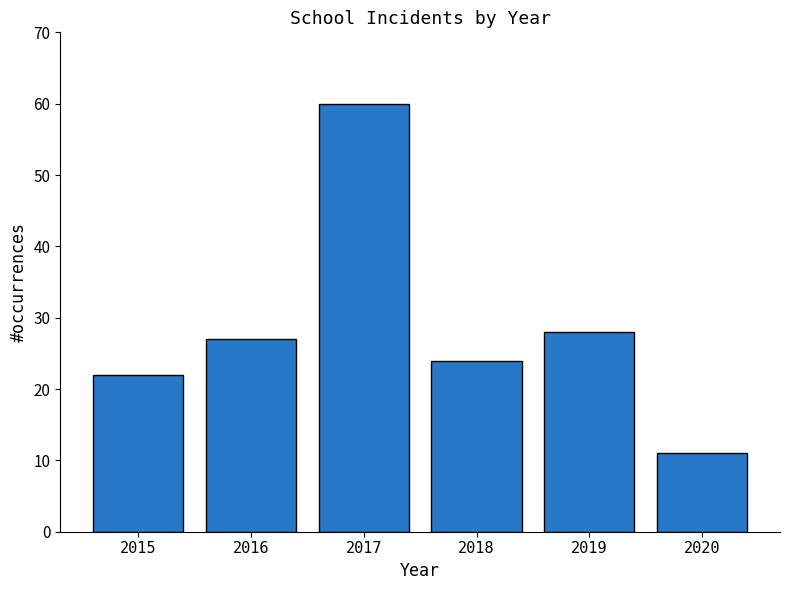

Reading left to right, transcribe all the data shown in this chart.

2015=22	2016=27	2017=60	2018=24	2019=28	2020=11